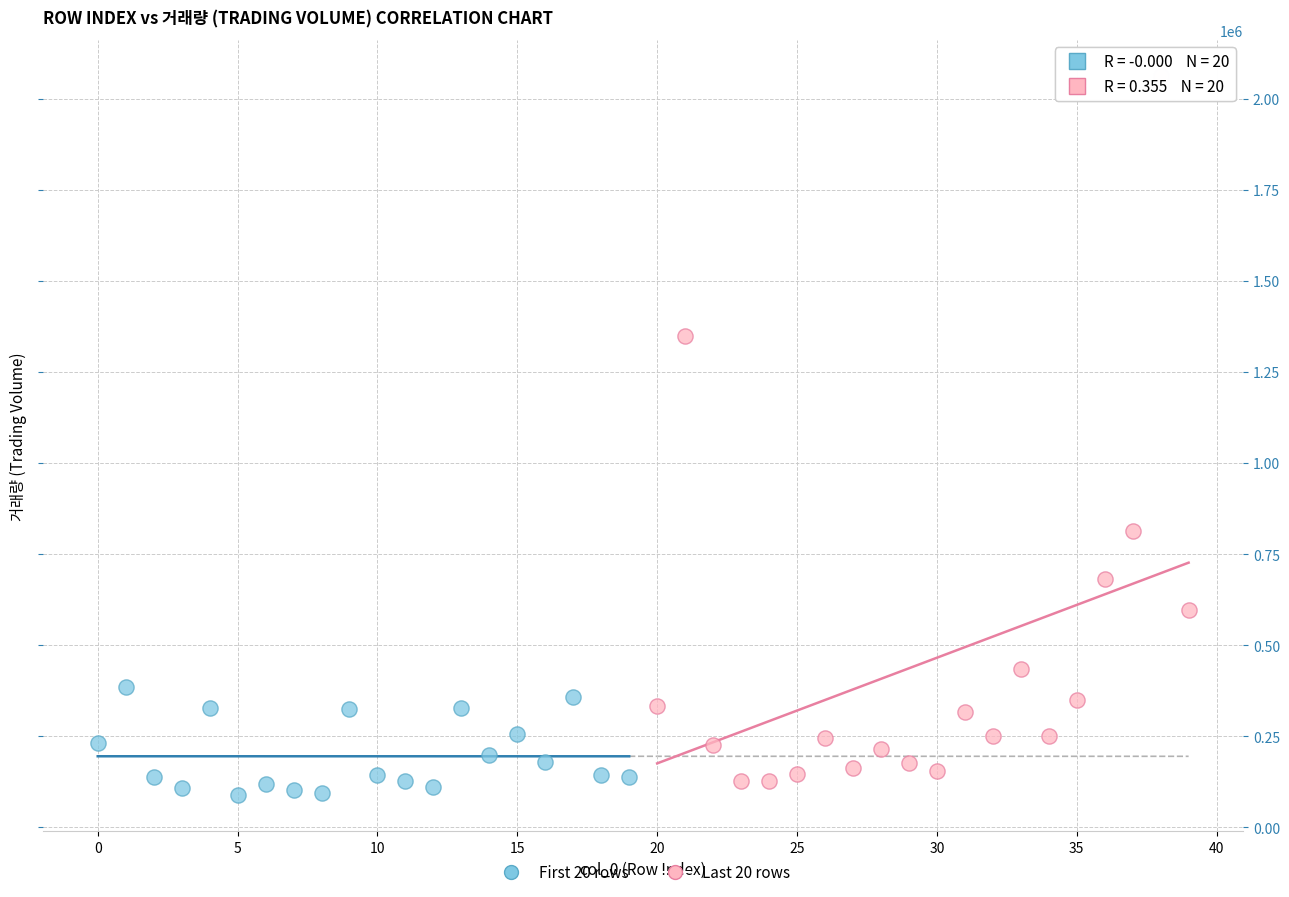

Which series reaches the minimum Y coordinate?

First 20 rows